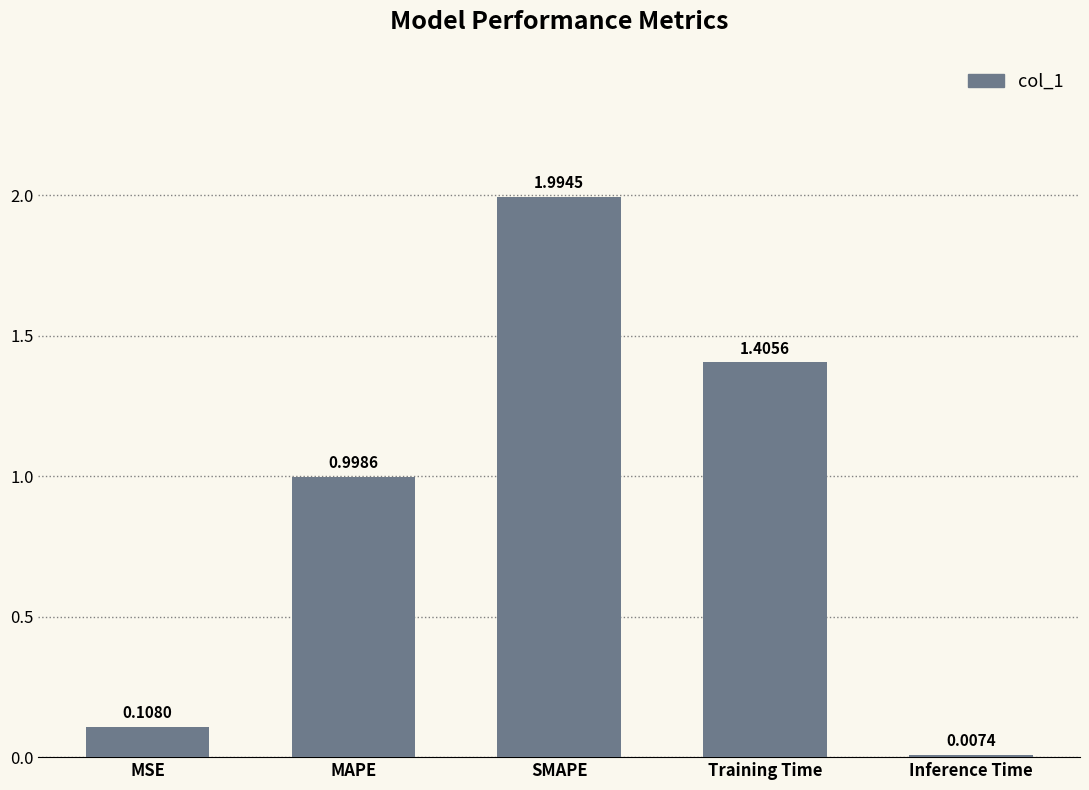

What is the ratio of the value at MAPE to the value at Training Time?

0.7